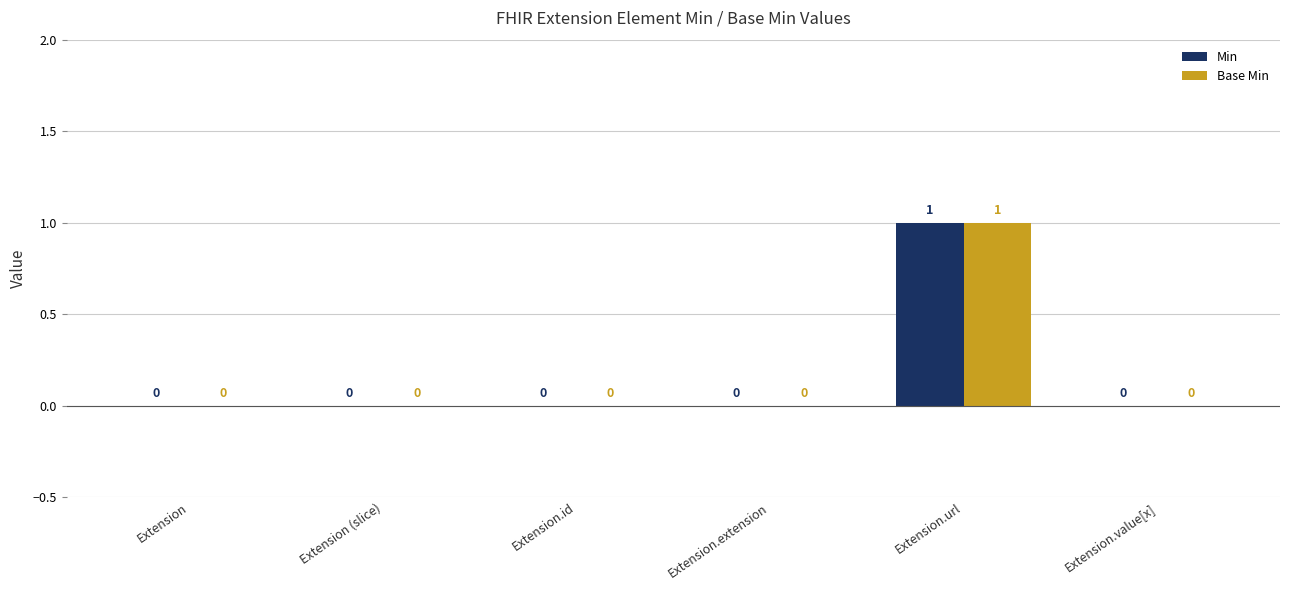

At which category is the sum across all series the highest?

Extension.url